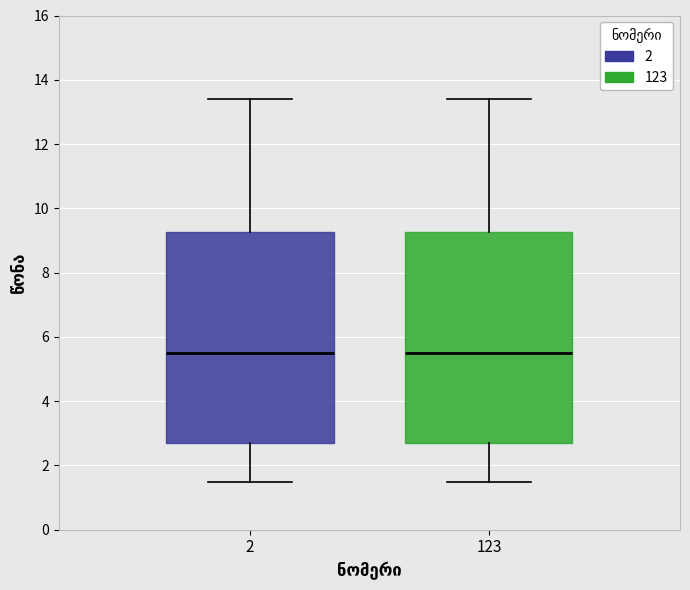

Reading left to right, transcribe this box plot: for each box, give where its median line is, the range the box spans, and where its two whiskers end, as read against the y-axis. The values are not printed on the chart, so give them approximately, as read against the axis.

2: median 5.6, box 2.8 to 9.2, whiskers 1.6 to 13.4
123: median 5.6, box 2.8 to 9.2, whiskers 1.6 to 13.4